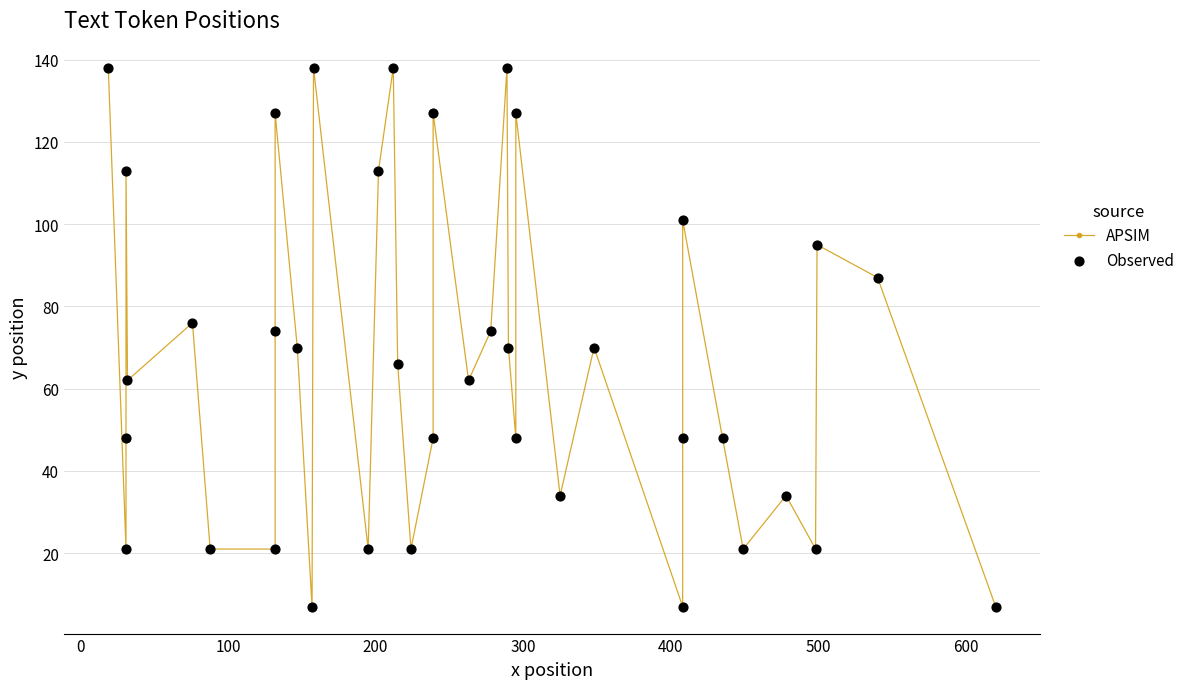

Is the value of Observed at 20 greater than the value of APSIM at −100?

No